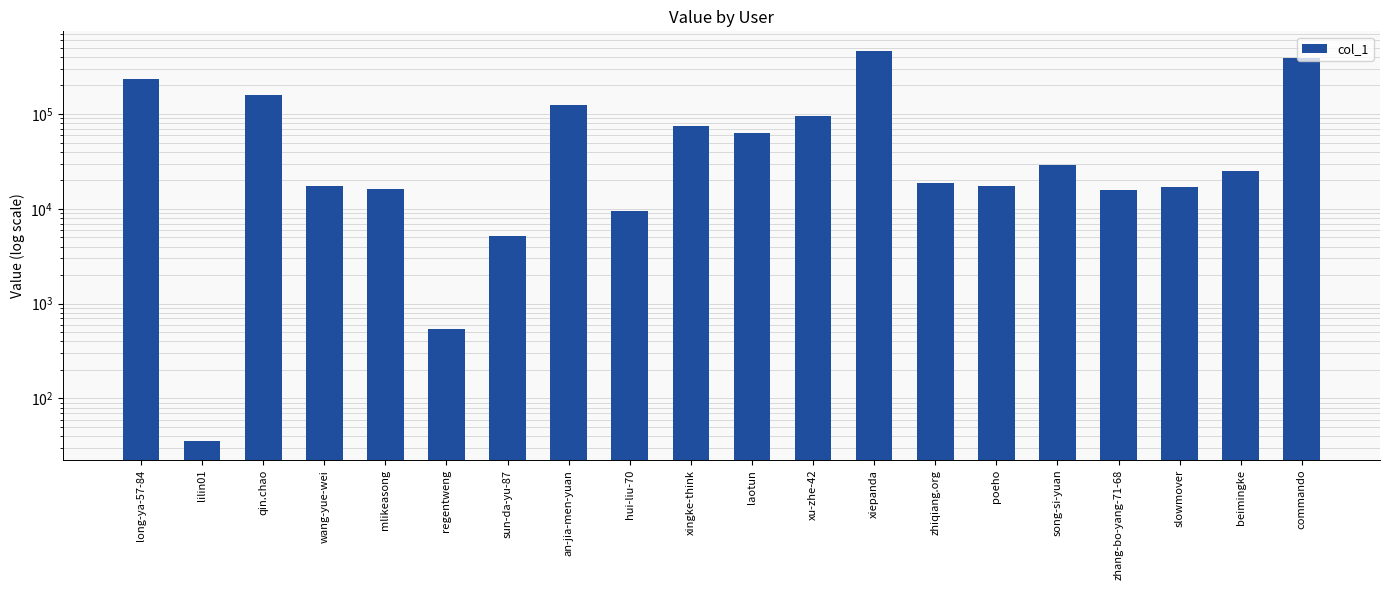

What is the sum of all values?

1773992